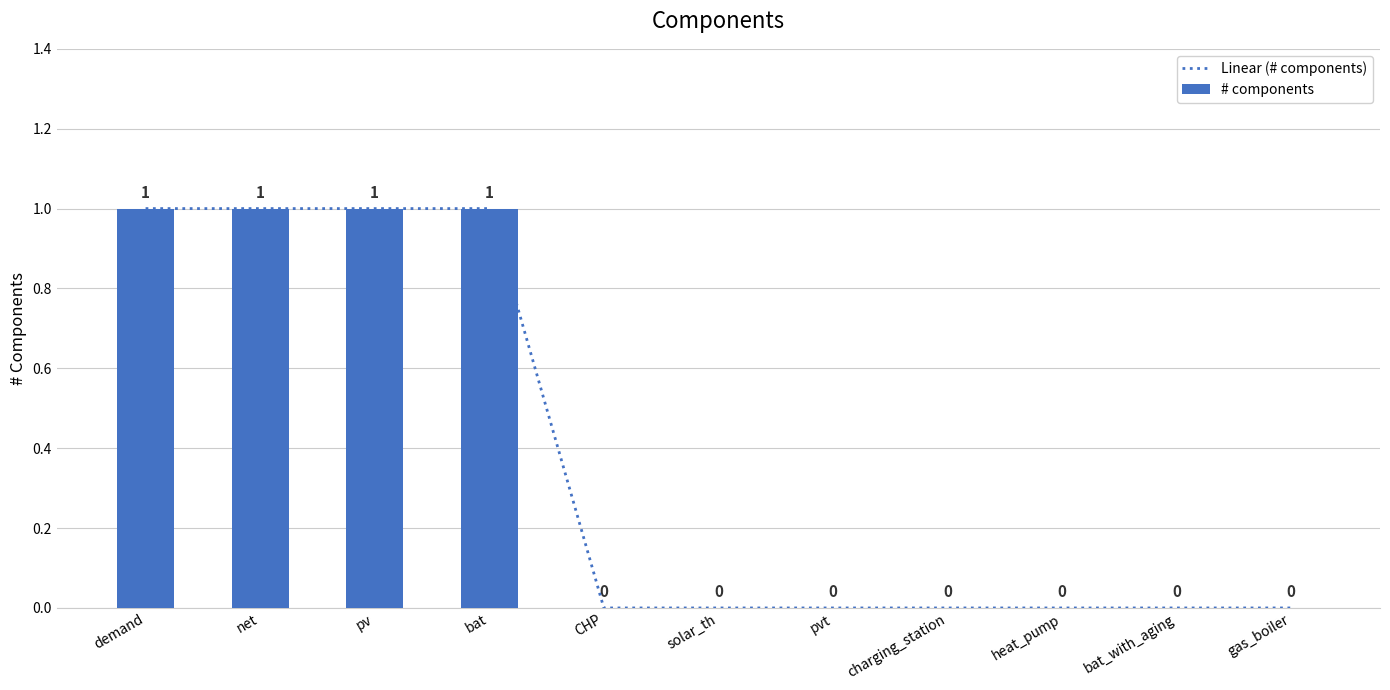

Reading left to right, list all the values displayed in this chart.

Linear (# components): demand=1	net=1	pv=1	bat=1	CHP=0	solar_th=0	pvt=0	charging_station=0	heat_pump=0	bat_with_aging=0	gas_boiler=0
# components: demand=1	net=1	pv=1	bat=1	CHP=0	solar_th=0	pvt=0	charging_station=0	heat_pump=0	bat_with_aging=0	gas_boiler=0